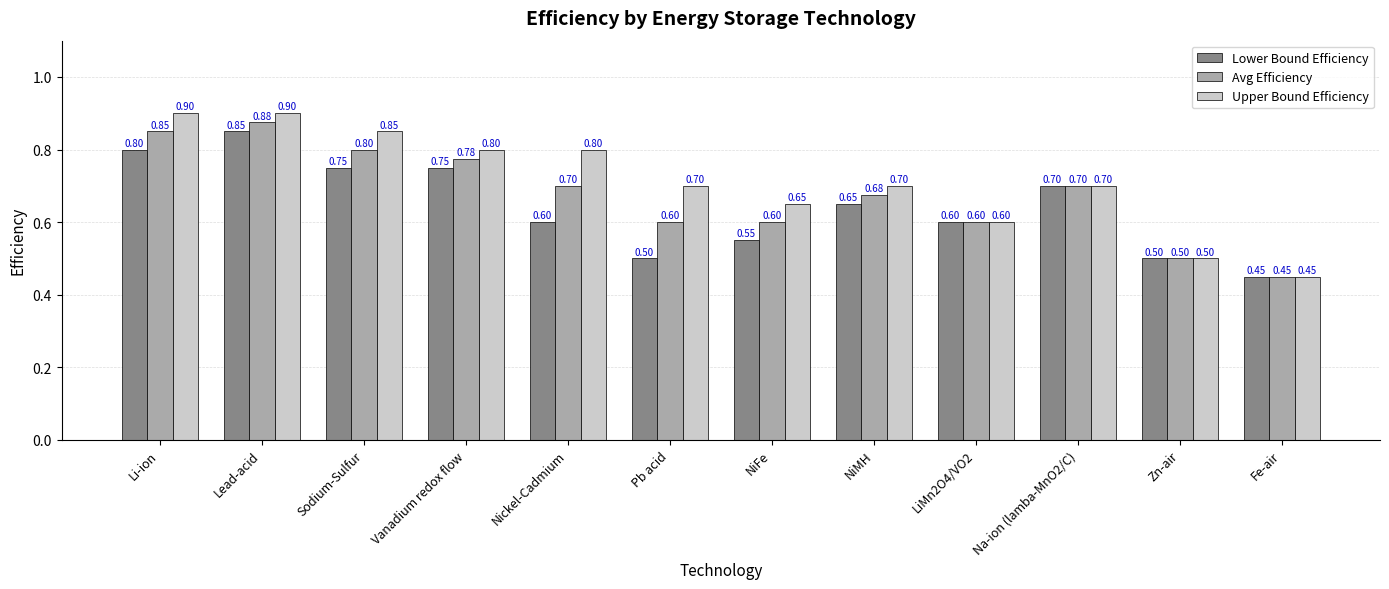

At which label is Lower Bound Efficiency closest to 0?

Fe-air